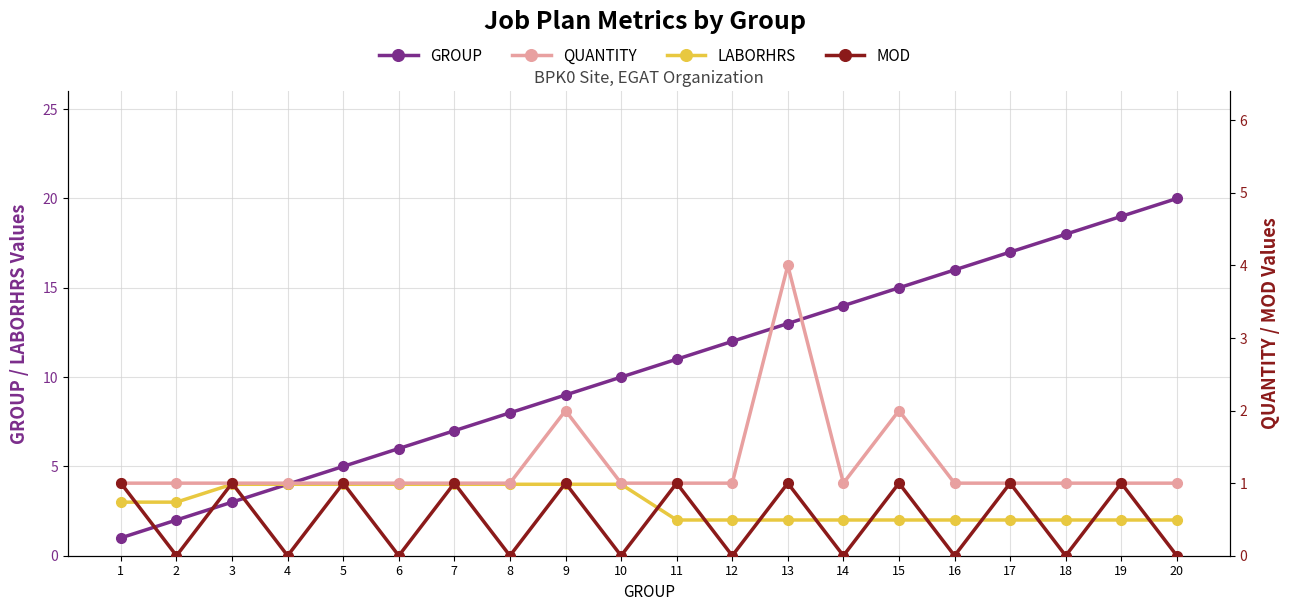

Between 18 and 7, which is larger?

18